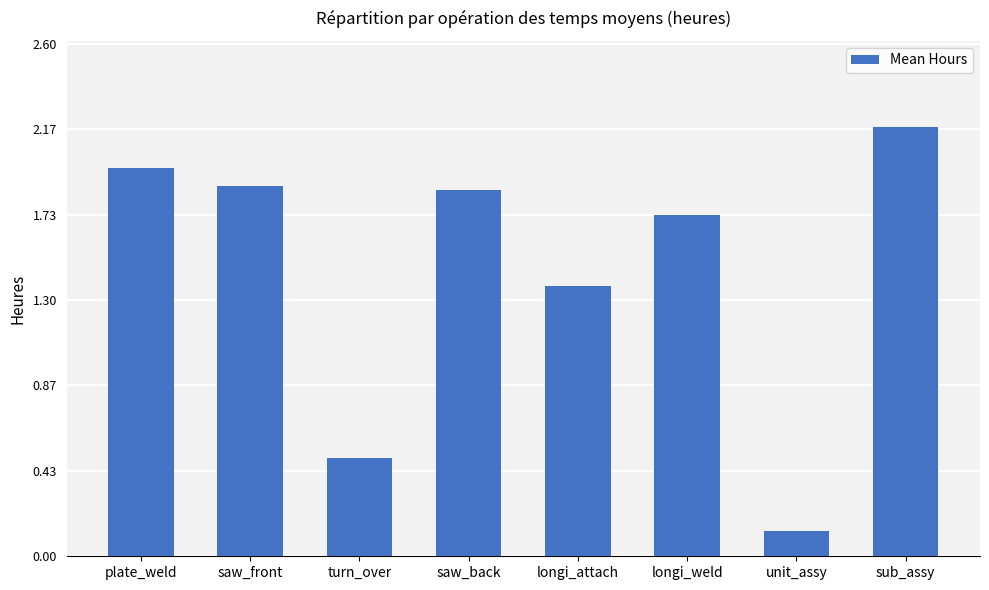

What is the average value?

1.5